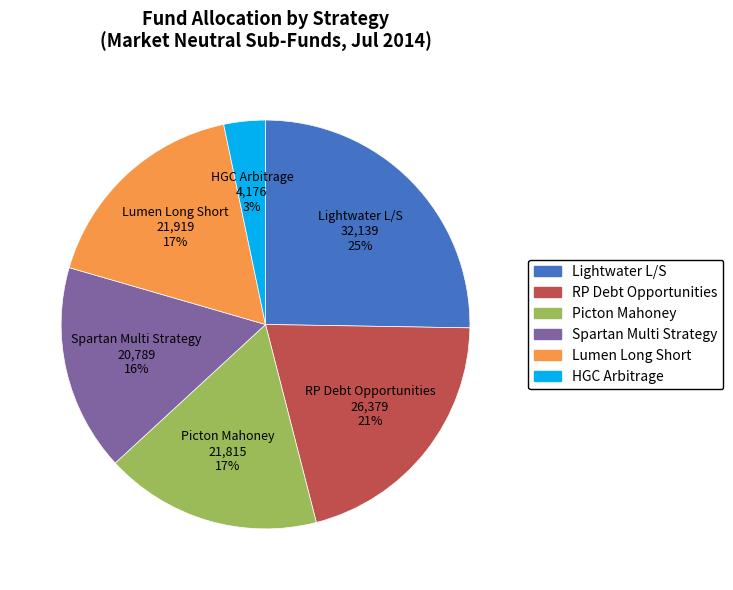

To the nearest percent, what is the difference between the largest and smallest slice percentages?

22%